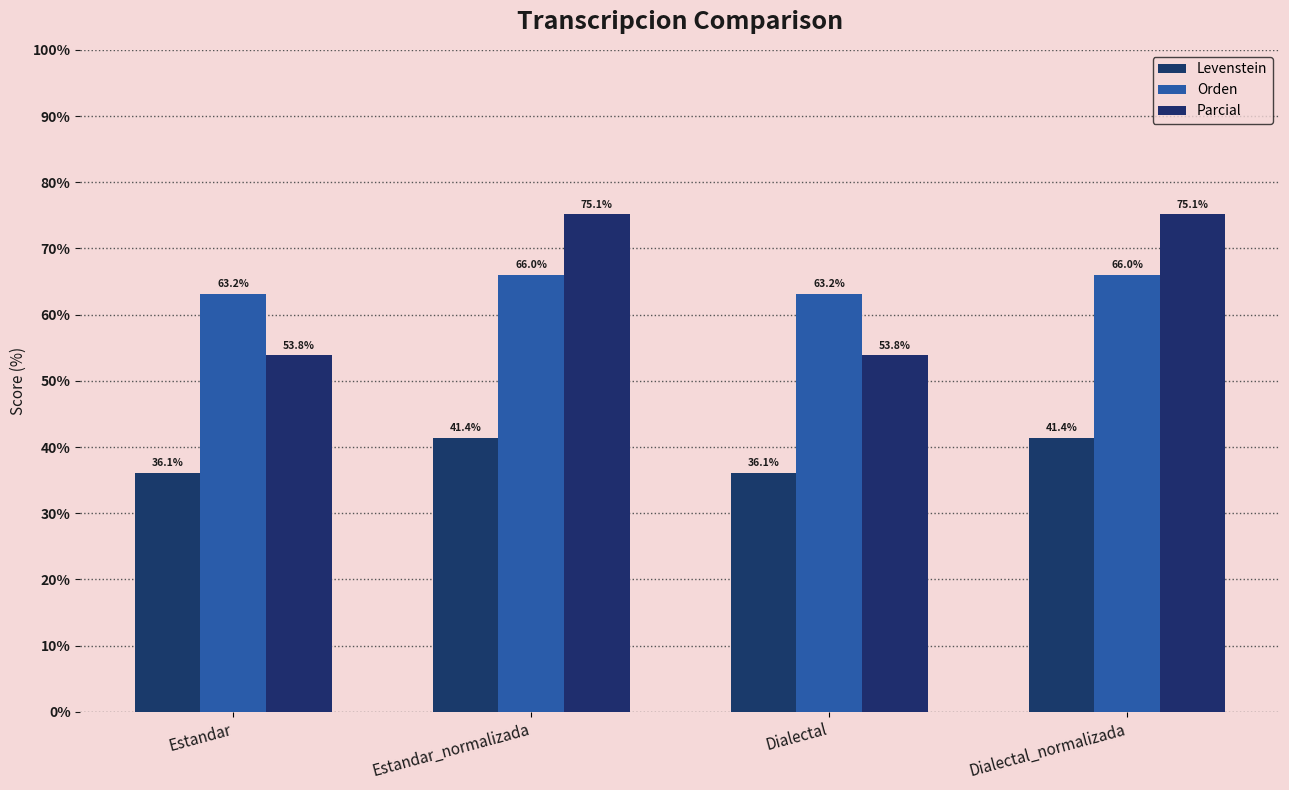

How many series are shown in this chart?

3